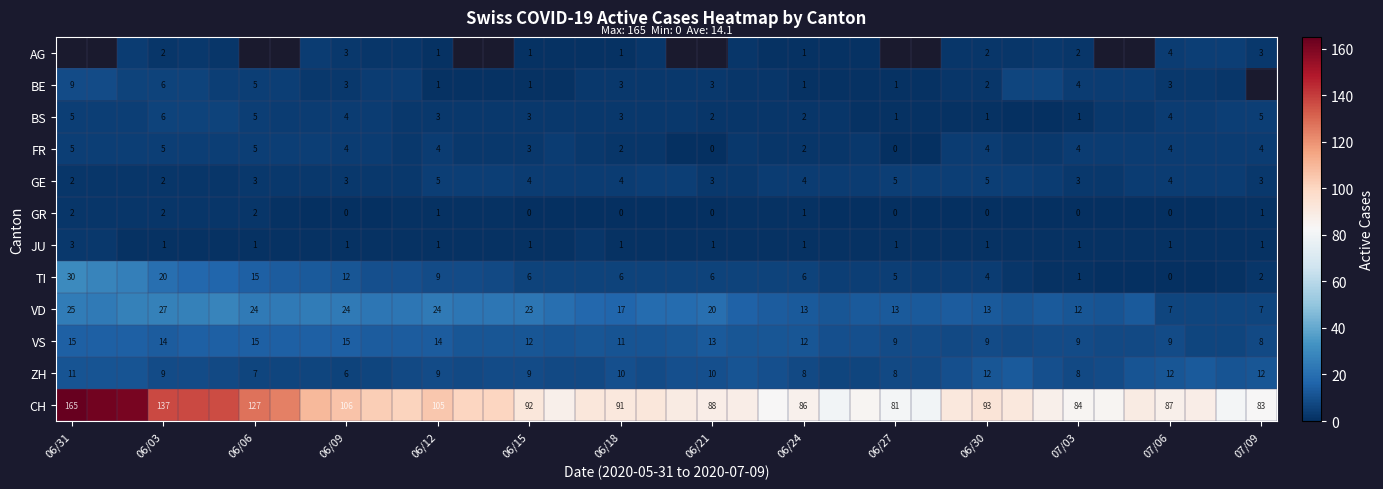

Is it true that ZH equals 8 at 07/03?

True